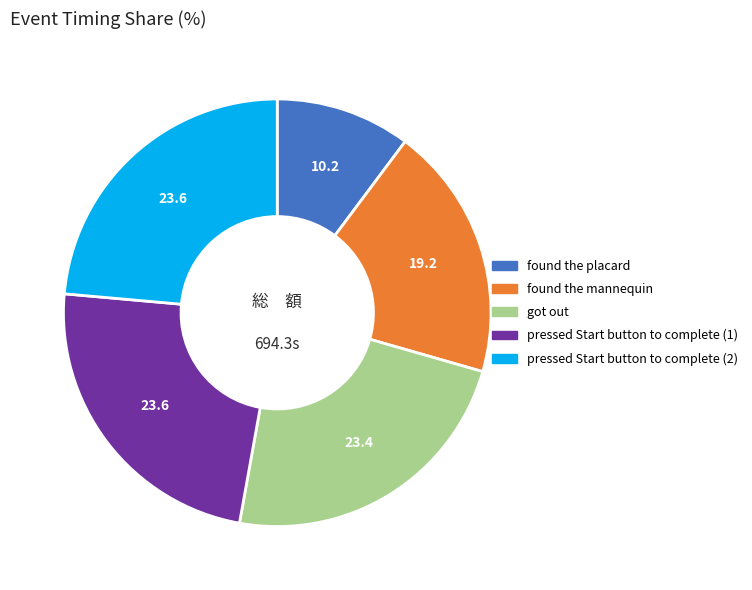

Approximately how many times larger is the value at pressed Start button to complete (2) compared to found the placard?

2.3